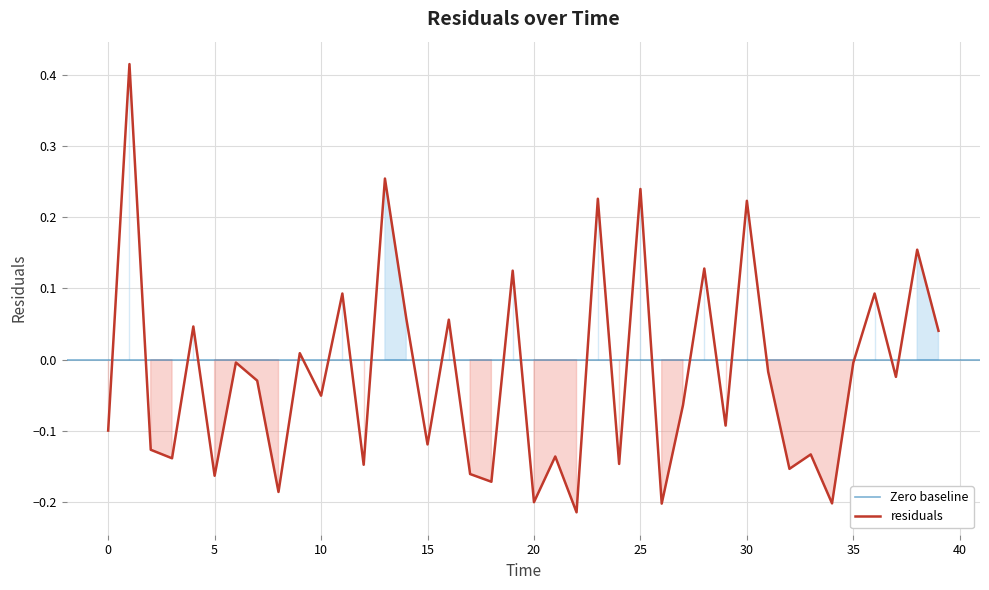

What is the sum of all values?

-0.8